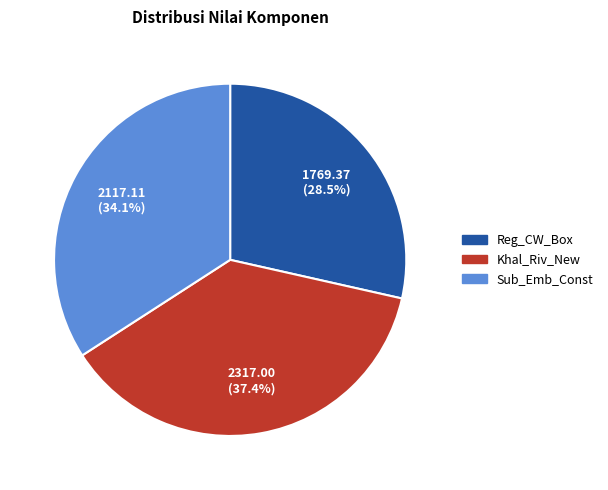

What is the largest slice in the pie chart?

Khal_Riv_New